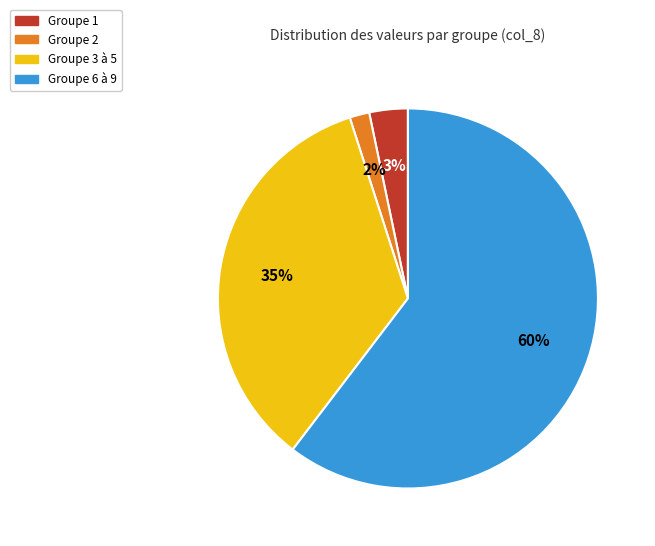

To the nearest percent, what is the average slice percentage?

25%